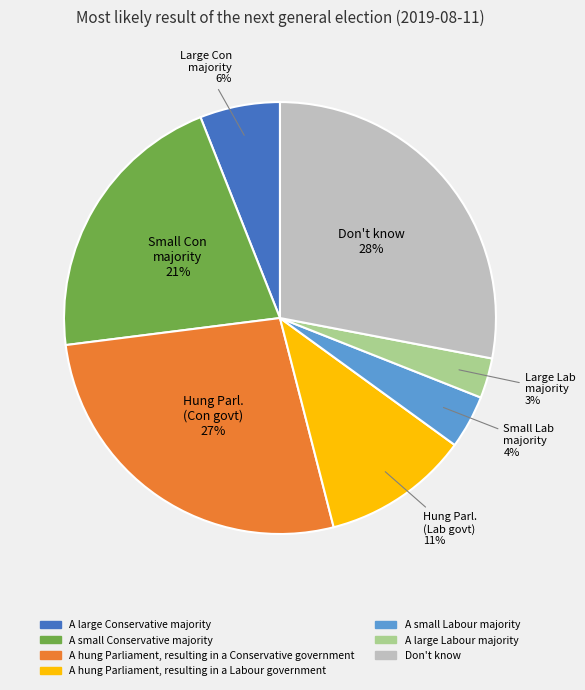

To the nearest percent, what is the combined percentage of A hung Parliament, resulting in a Conservative government and A small Labour majority?

31%